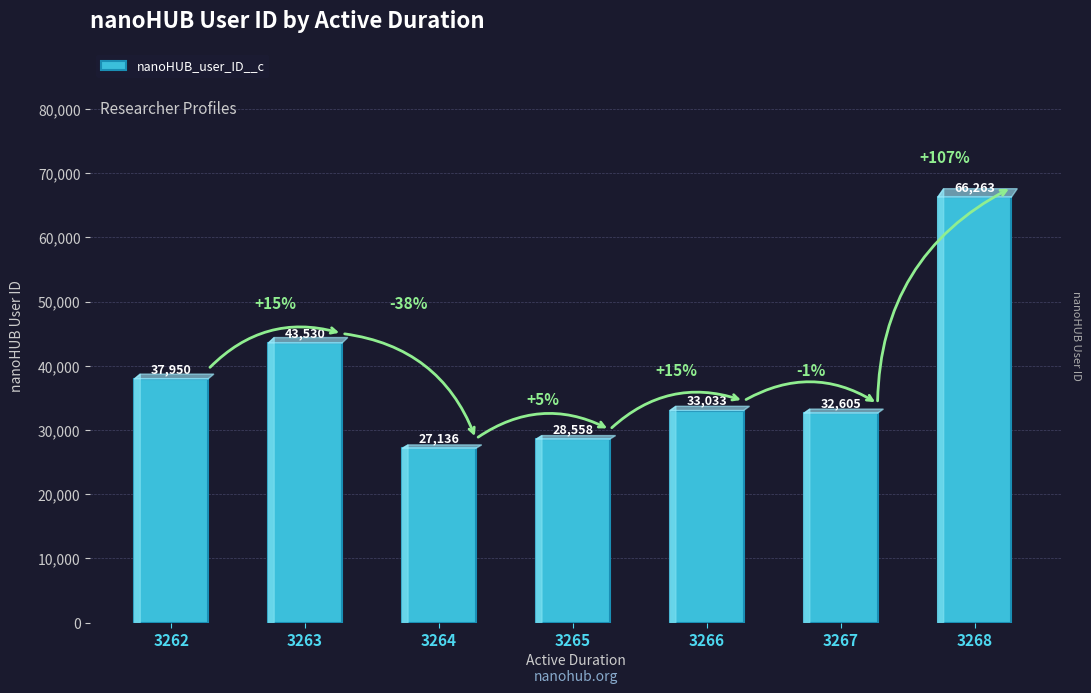

What is the approximate value at 3268, to the nearest 10?

66260